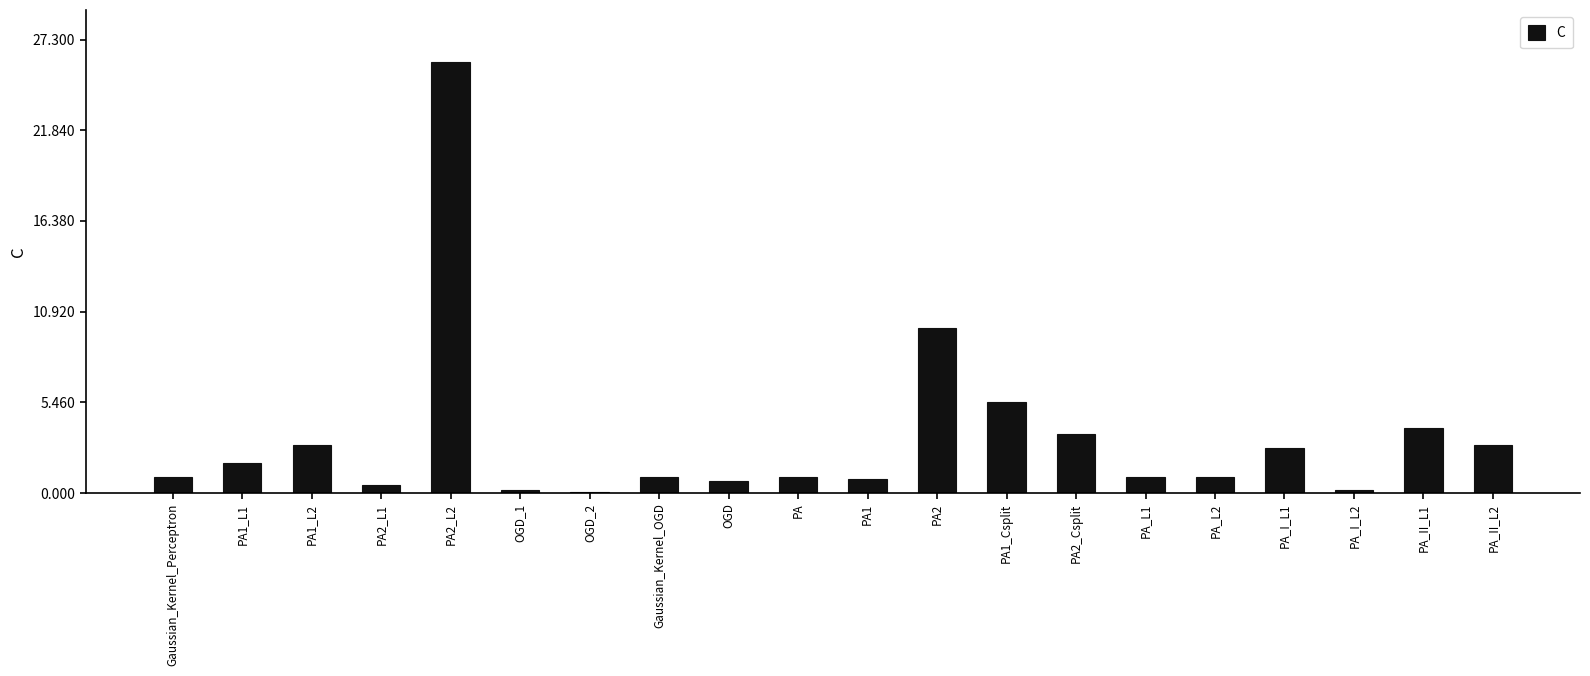

Are the bars grouped side by side (vs. stacked)?

No